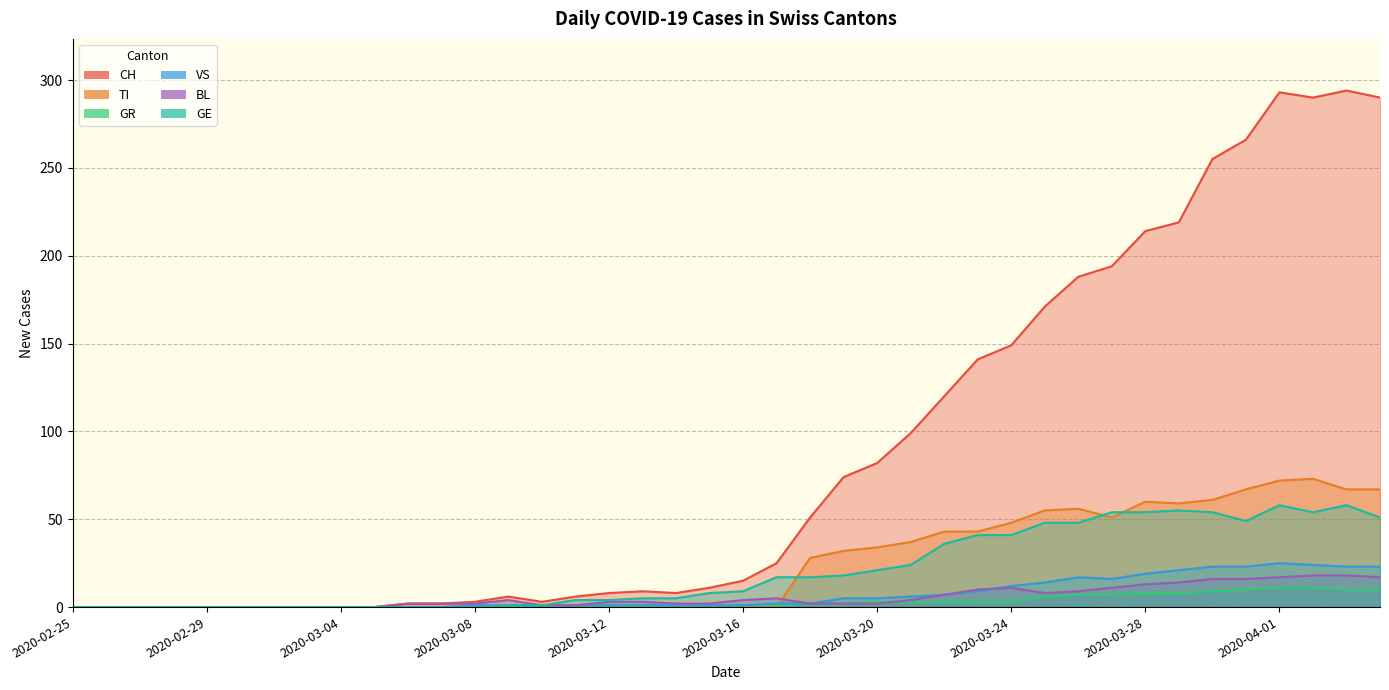

How many series are shown in this chart?

6